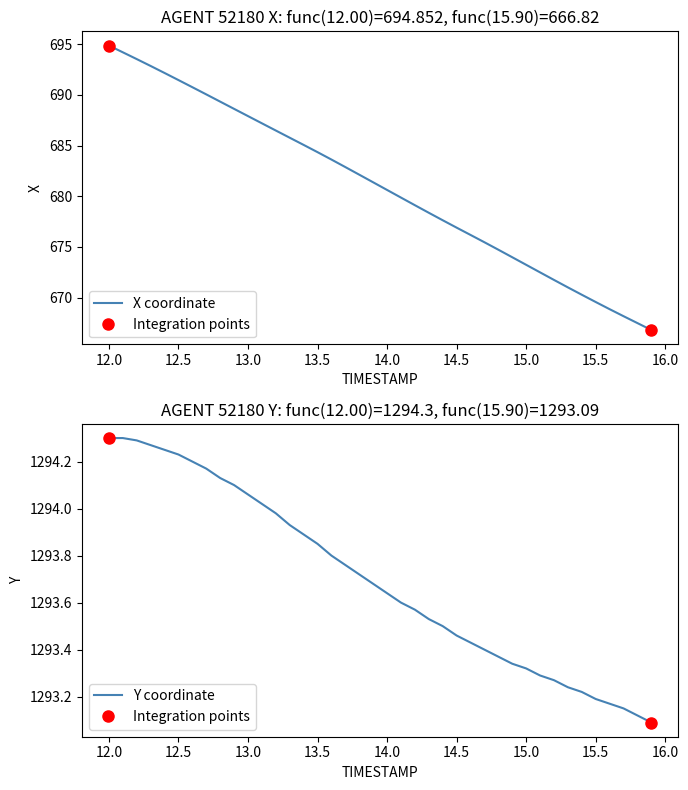

At which label does X coordinate reach its peak?

12.0